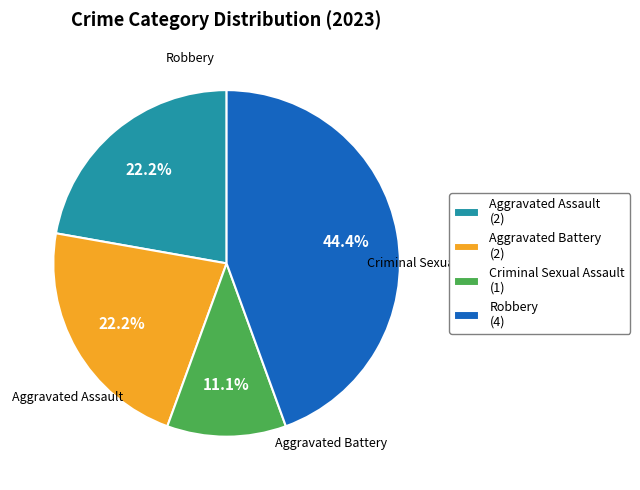

How many slices are in this pie chart?

4